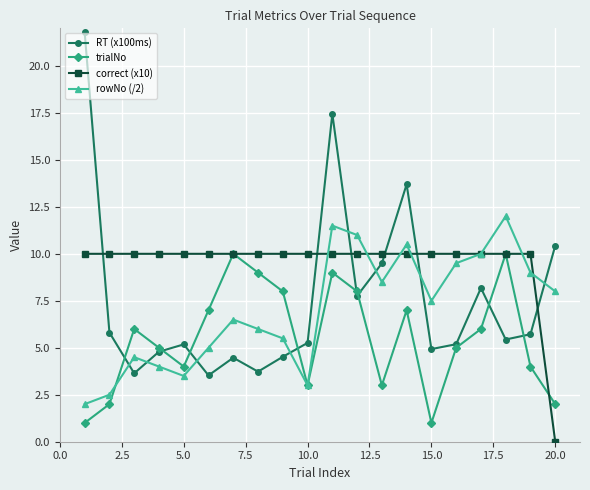

What is the difference between the maximum and second lowest values in the RT (x100ms) series?

18.1